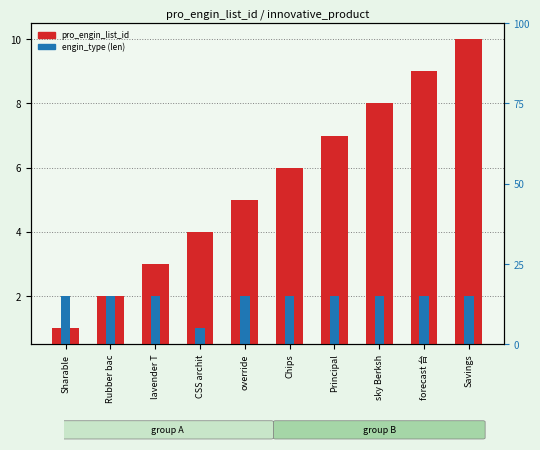

What is the value of the pro_engin_list_id bar at the 4th from the left?

4